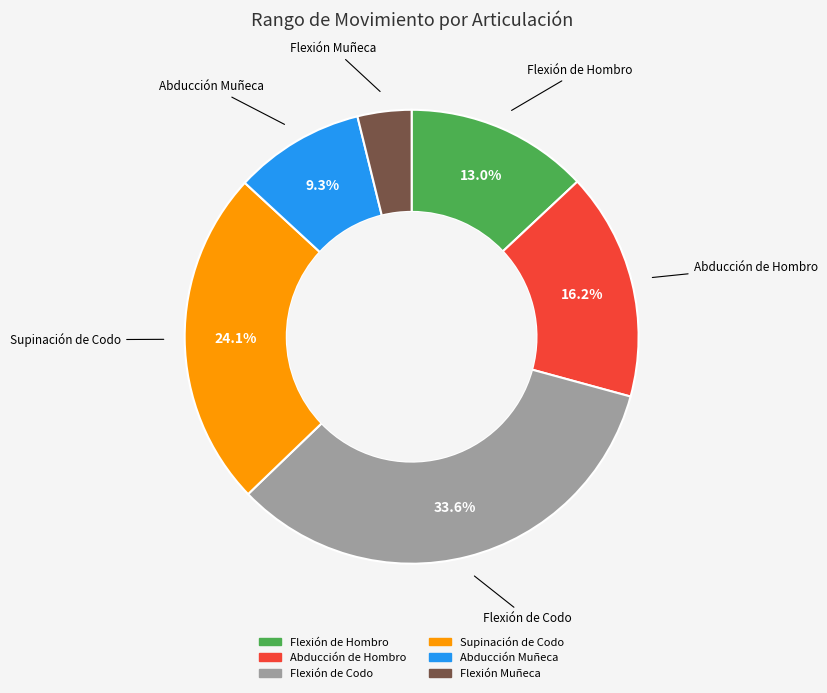

How many slices are in this pie chart?

6